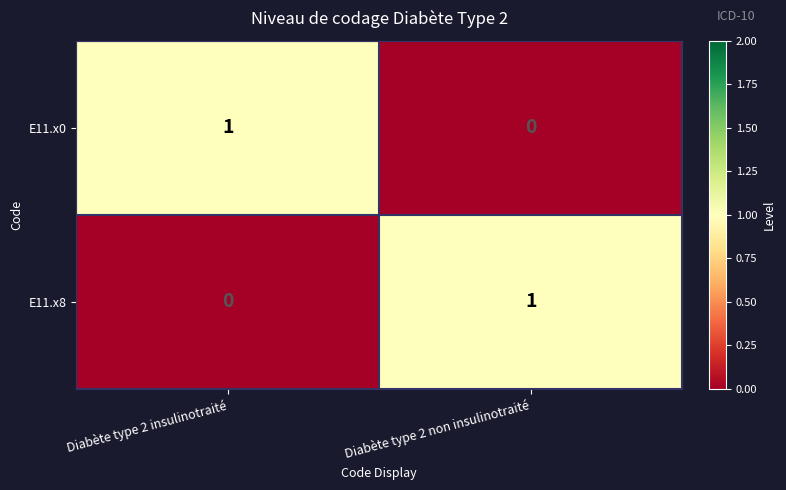

At which label does E11.x0 reach its peak?

Diabète type 2 insulinotraité